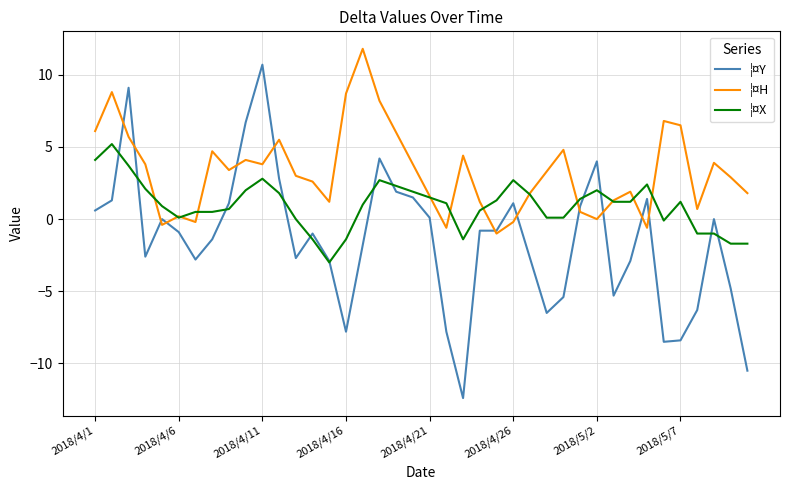

What is the sum of all ¦¤Y values?

-59.6